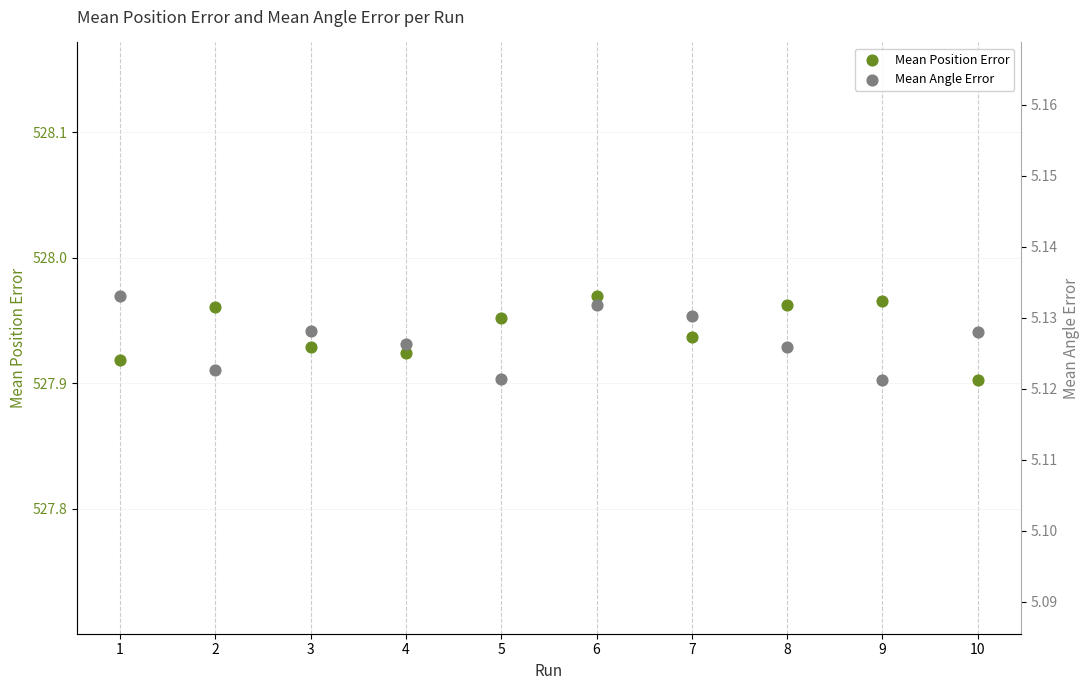

What are all the series names shown in the legend?

Mean Position Error, Mean Angle Error